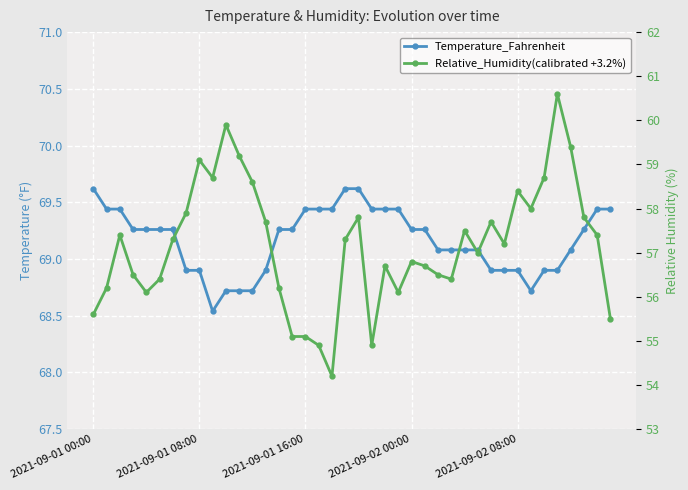

List the series in order of their peak value, lowest first.

Relative_Humidity(calibrated +3.2%), Temperature_Fahrenheit